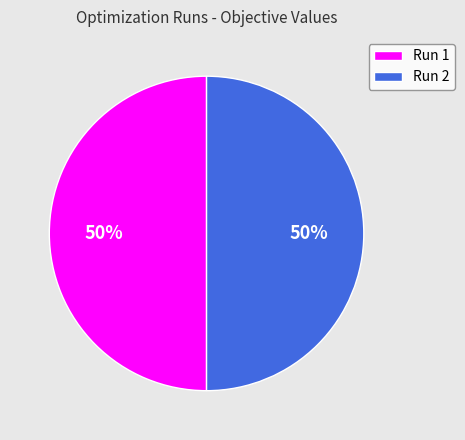

To the nearest percent, what is the average slice percentage?

50%